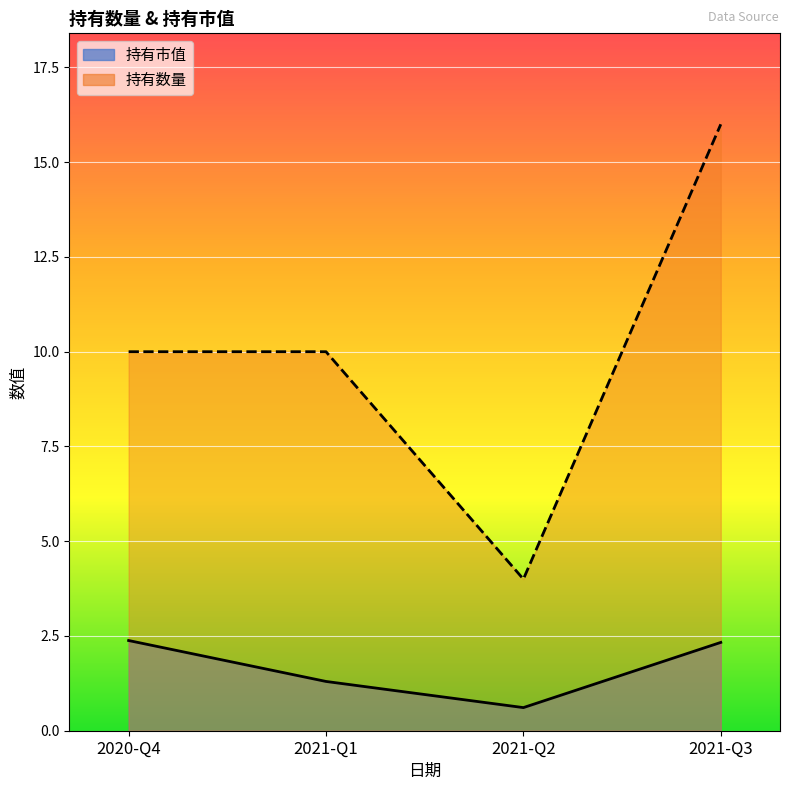

At which category is the sum across all series the highest?

2021-Q3